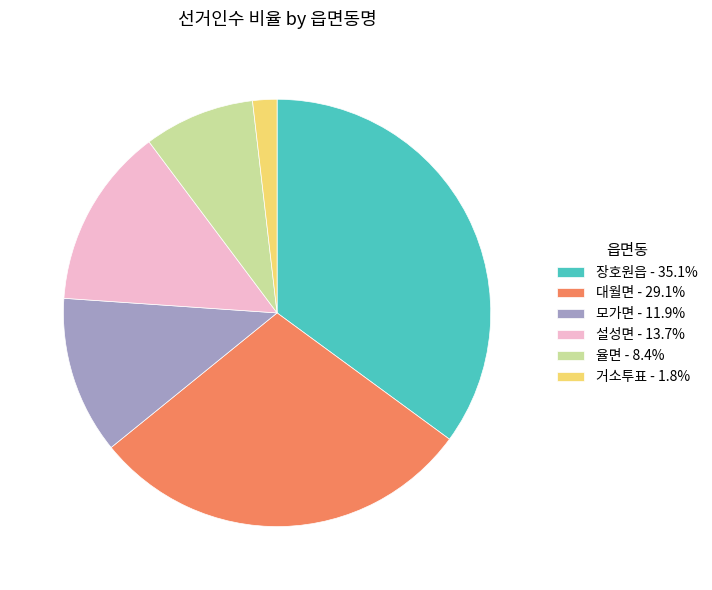

Approximately how many times larger is the value at 설성면 - 13.7% compared to 대월면 - 29.1%?

0.5